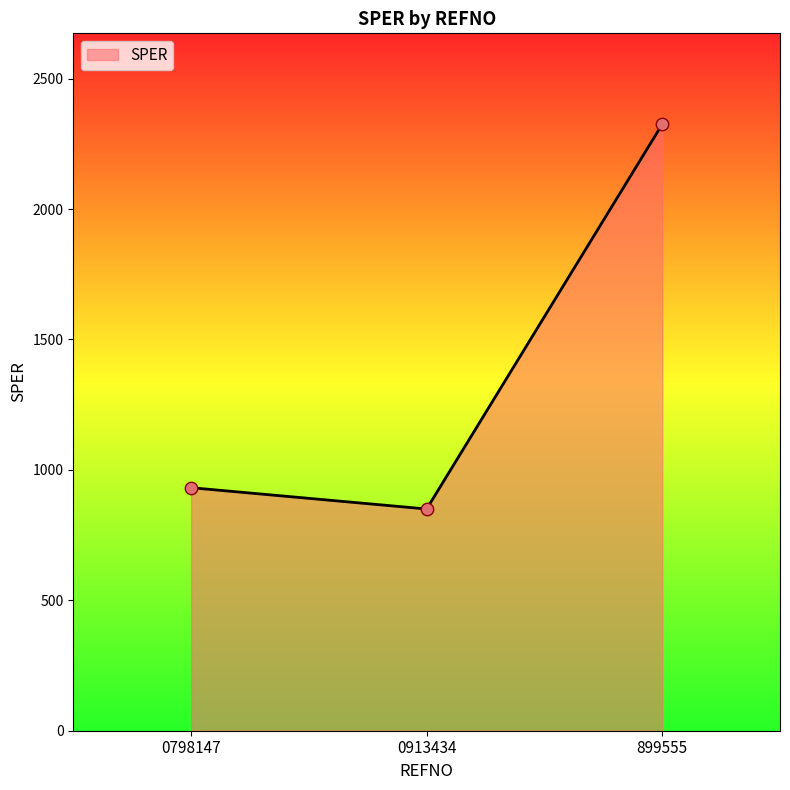

Approximately how many times larger is the value at 0798147 compared to 0913434?

1.1